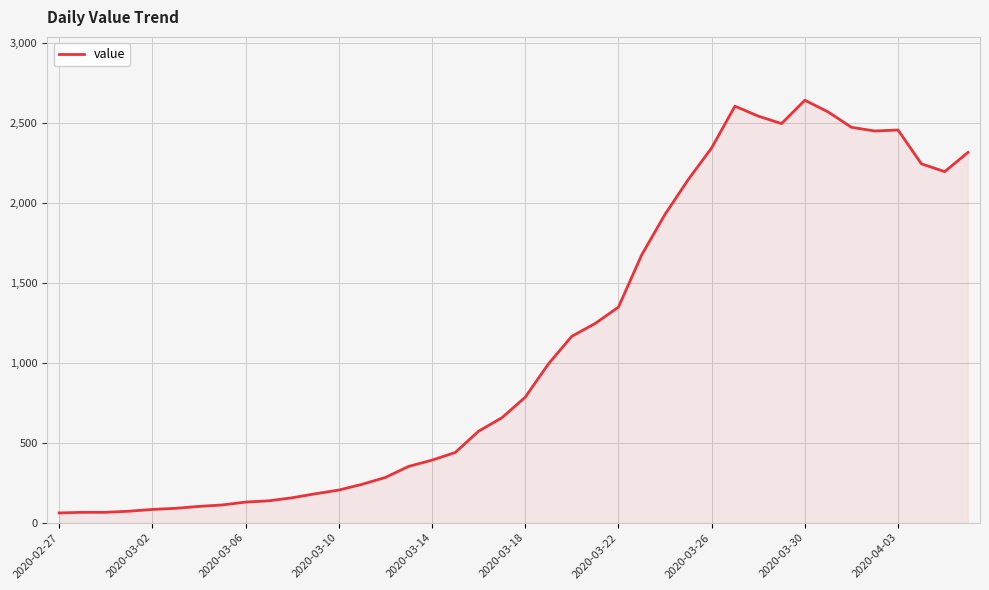

What is the difference between the maximum and minimum values?

2579